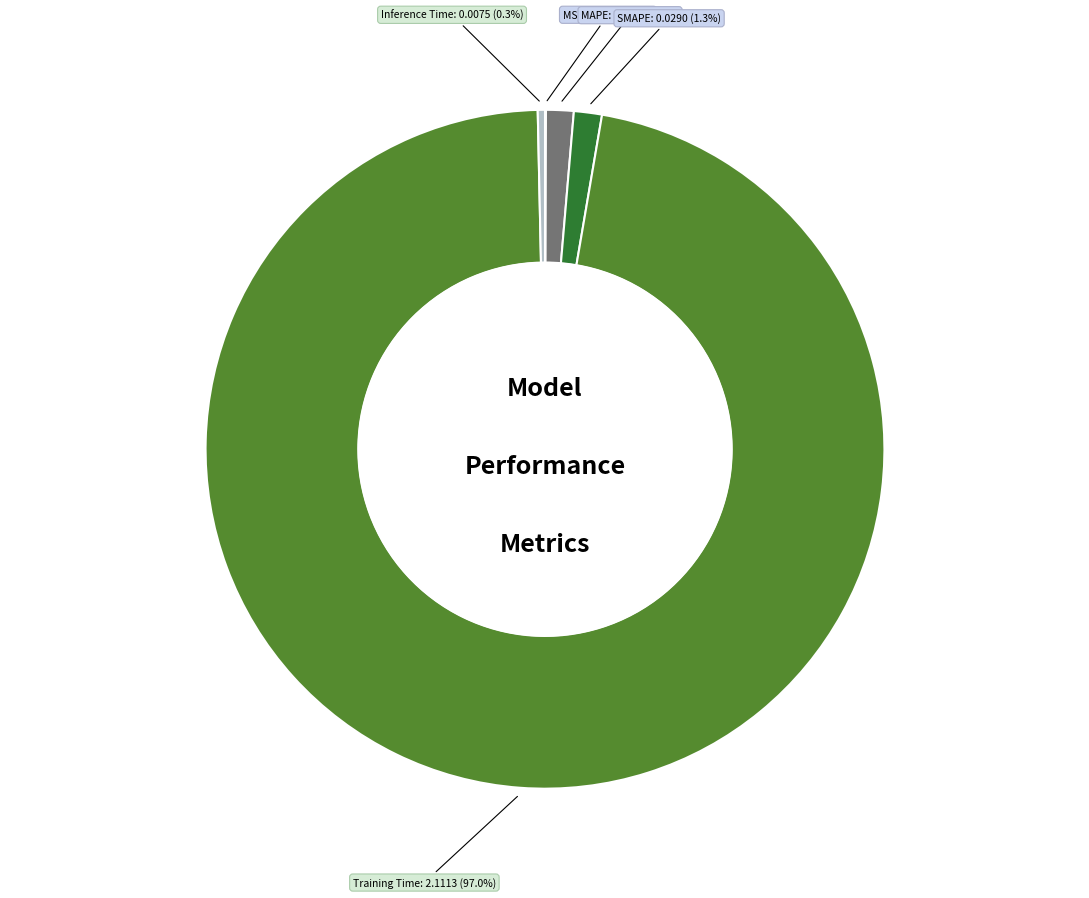

What percentage do MAPE and SMAPE together represent?

2.6%